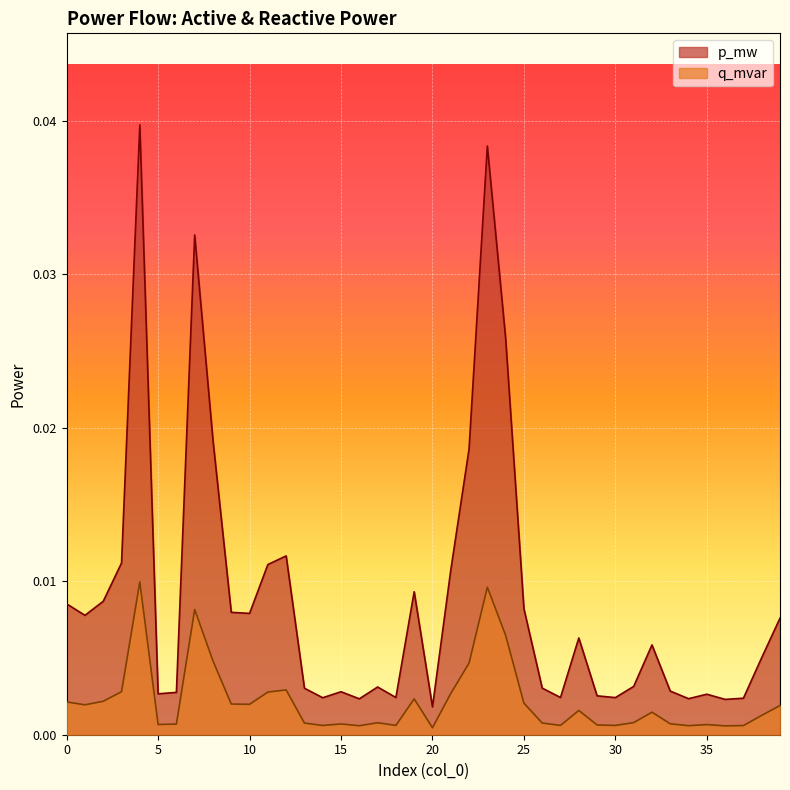

Between 1 and 36, which series saw the biggest shift?

p_mw